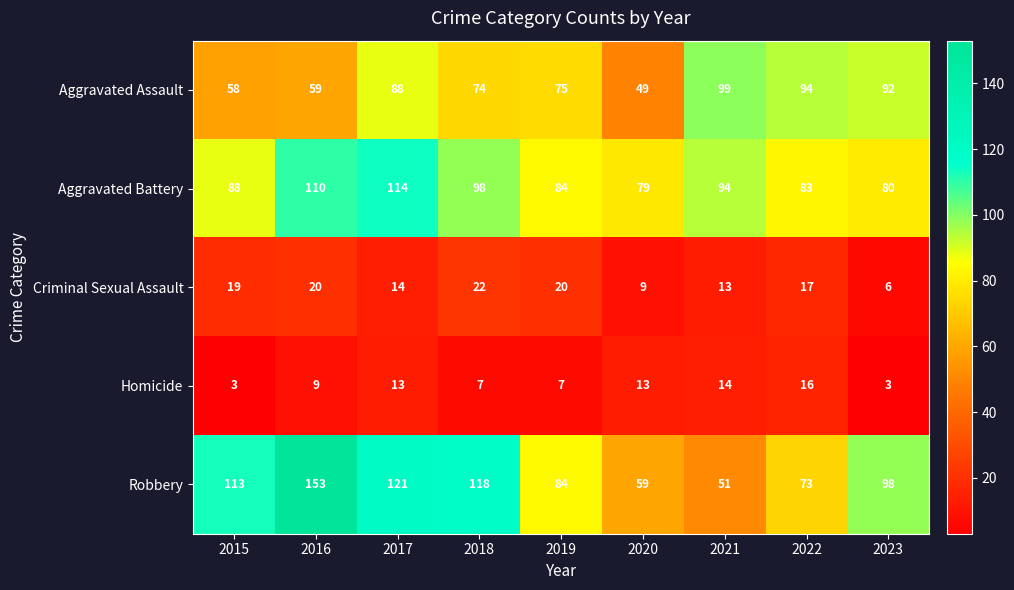

What value does the Robbery series have at 2020, to the nearest 50?

50